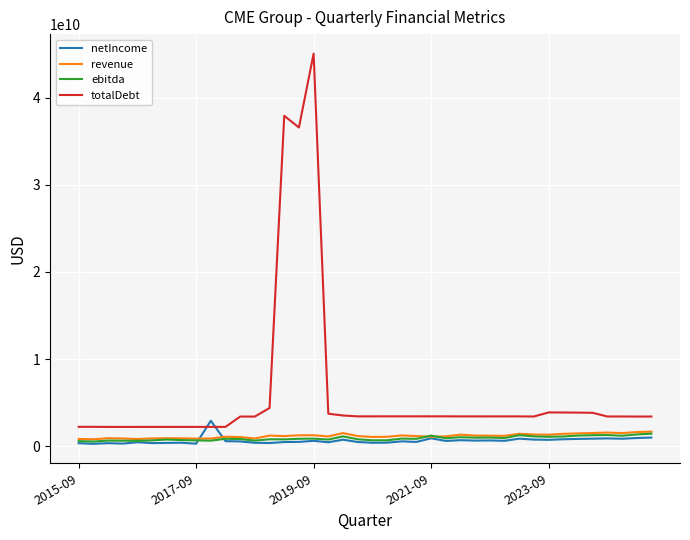

Which series has the largest total across all categories?

totalDebt